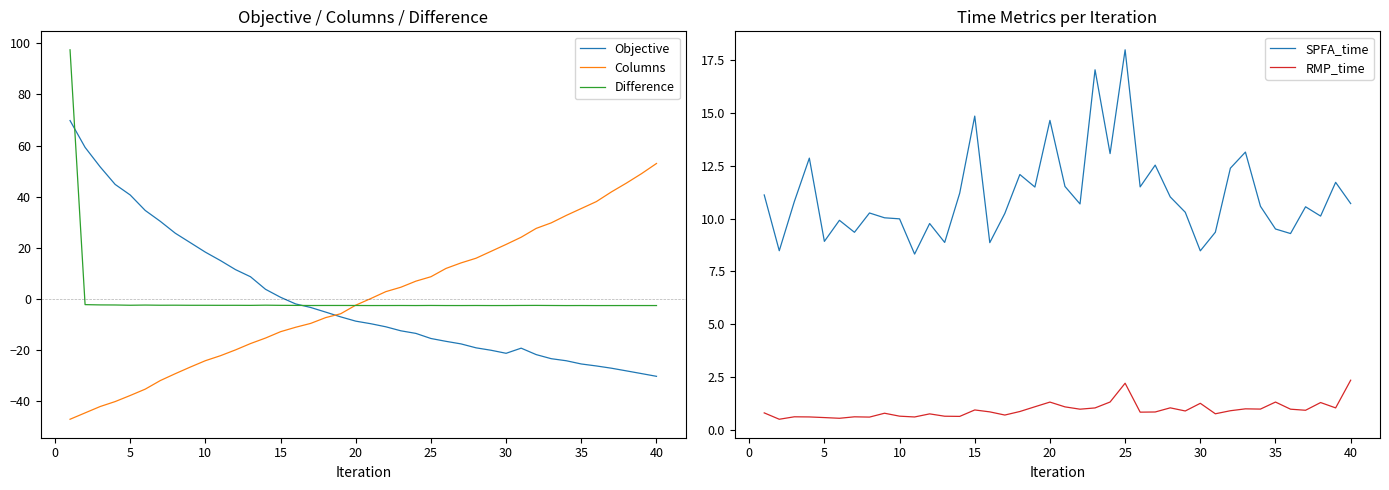

What is the maximum value for Columns?

53.0